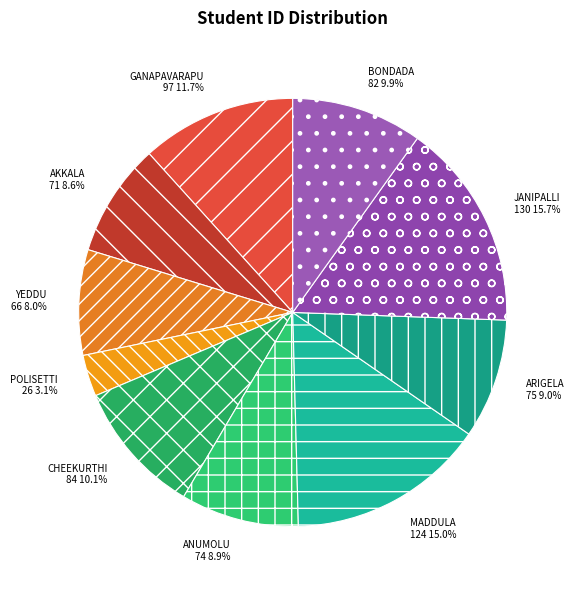

Count the number of slices in the pie.

10